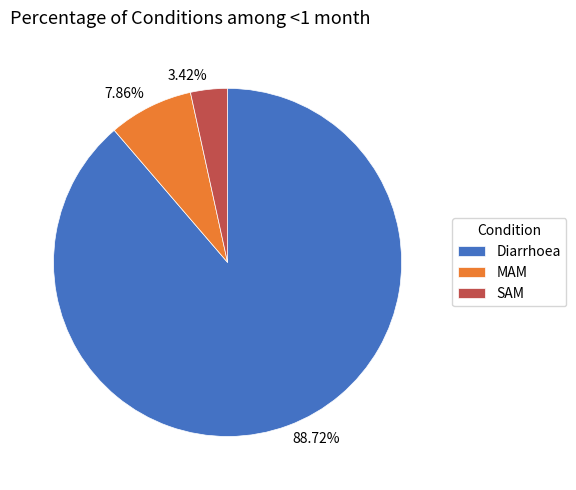

How many segments does this pie chart have?

3